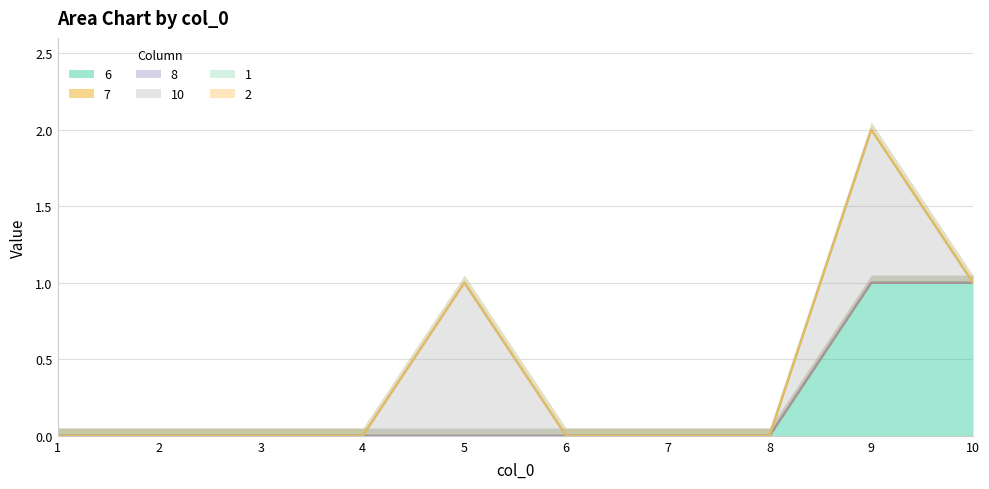

How many series are shown in this chart?

6